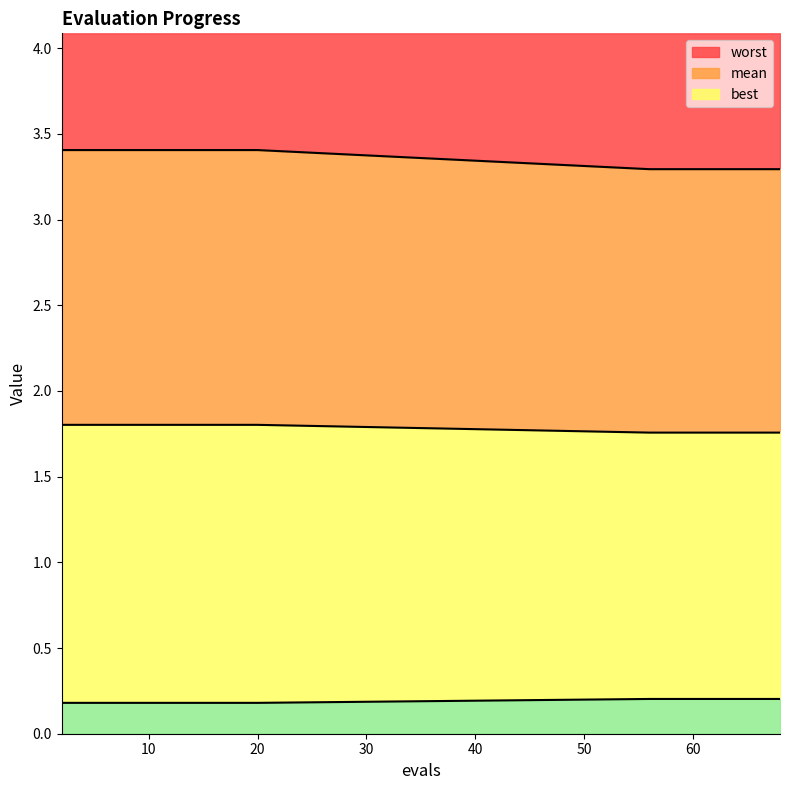

What is the minimum value for worst?

3.3